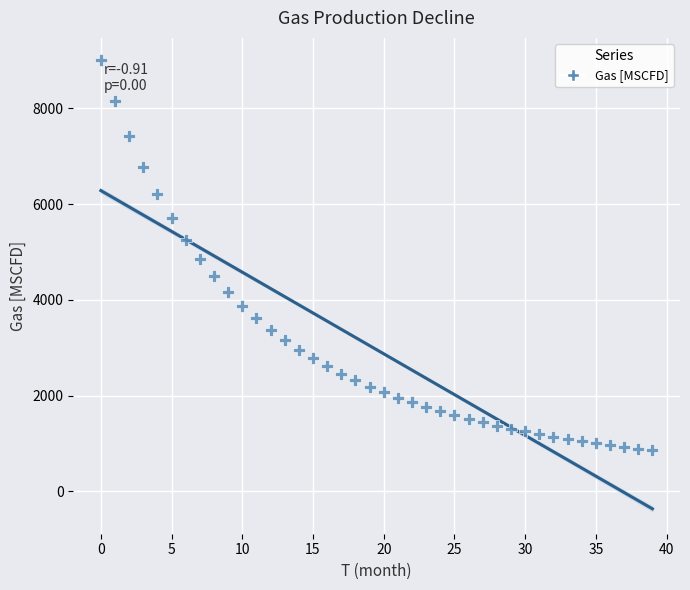

What is the range of Y values (max minus min)?

8141.7